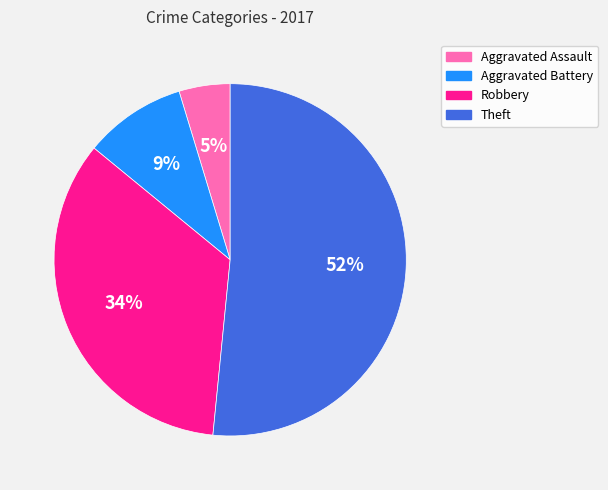

Is Theft the majority of the pie?

Yes